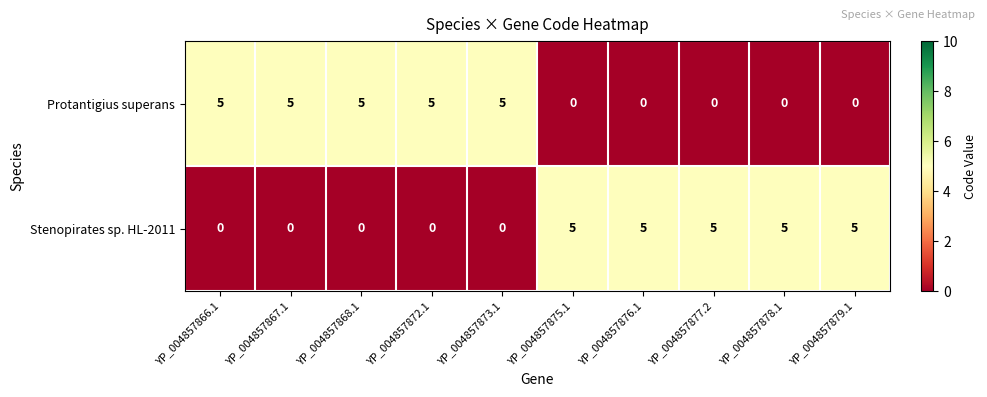

What is the sum of all Protantigius superans values?

25